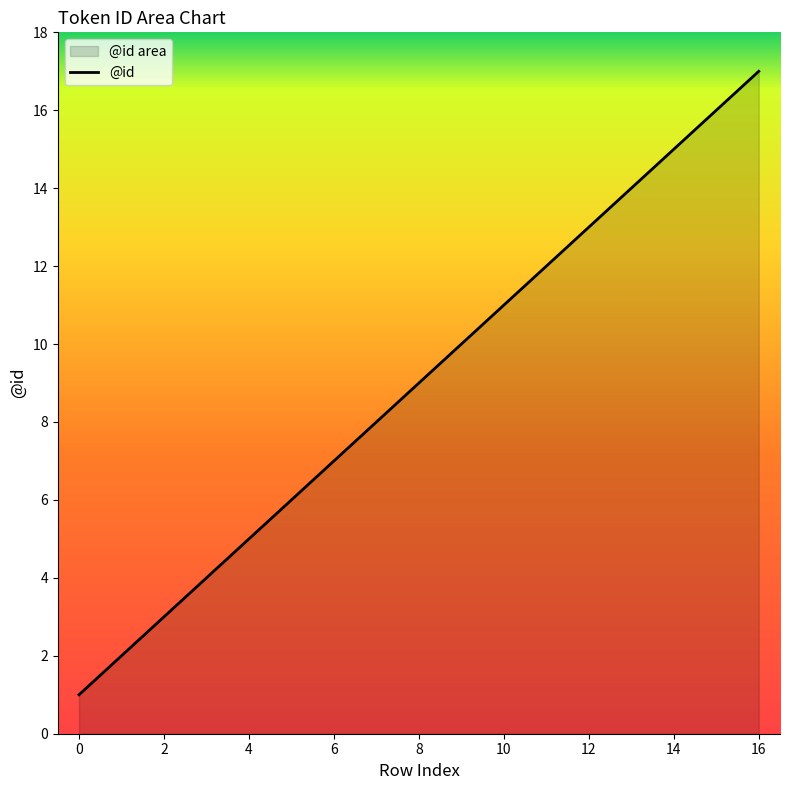

What is the difference between the maximum and minimum values?

16